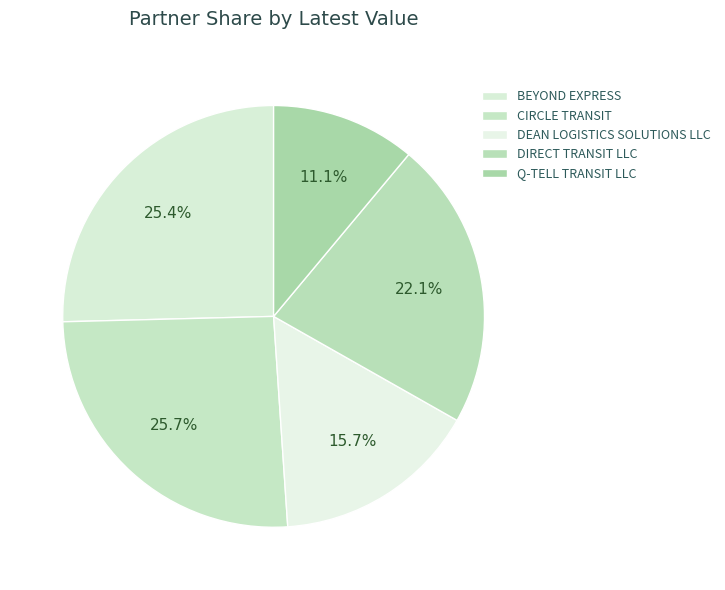

Approximately how many times larger is the value at CIRCLE TRANSIT compared to DIRECT TRANSIT LLC?

1.2